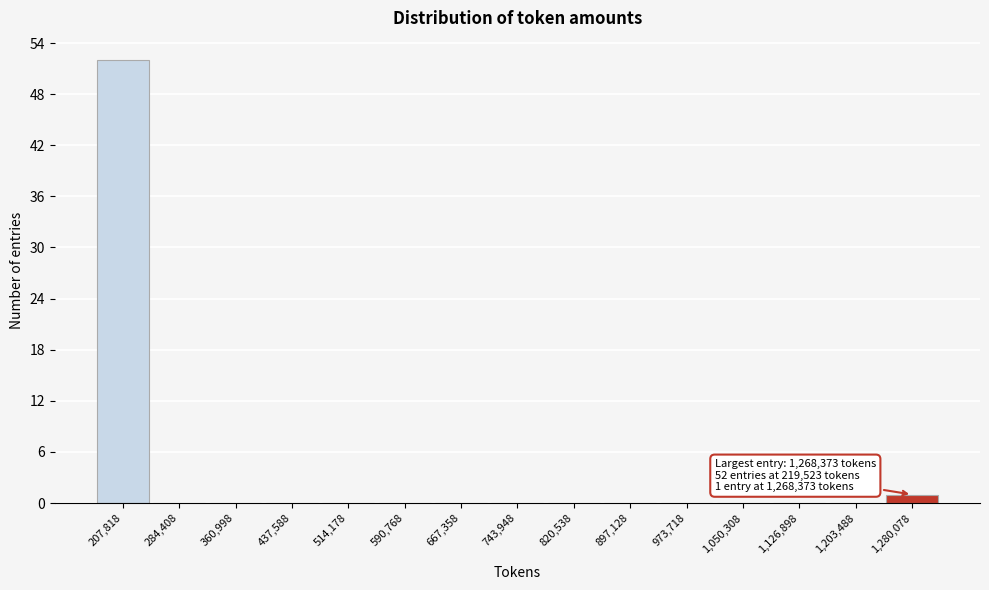

Over which range of the x-axis is the bar tallest?

170000 to 250000